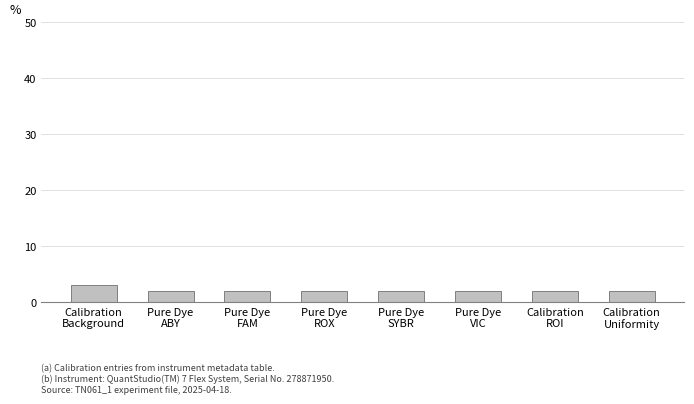

Reading left to right, what are all the values shown in this chart?

Calibration
Background=3	Pure Dye
ABY=2	Pure Dye
FAM=2	Pure Dye
ROX=2	Pure Dye
SYBR=2	Pure Dye
VIC=2	Calibration
ROI=2	Calibration
Uniformity=2